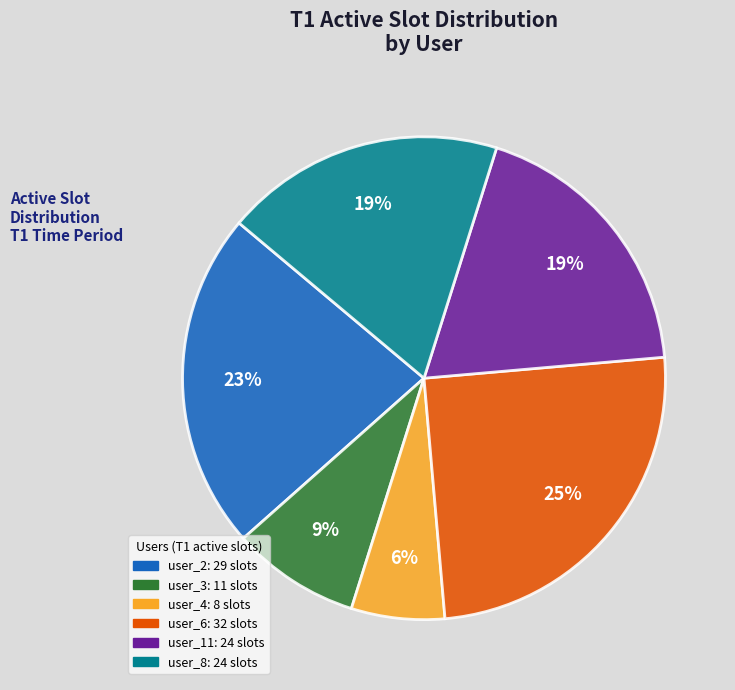

To the nearest percent, what is the difference between the largest and smallest slice percentages?

19%